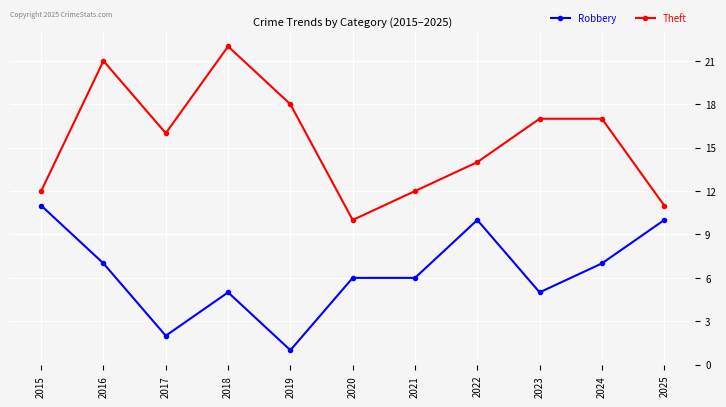

Is the value of Robbery at 2022 greater than the value of Theft at 2022?

No